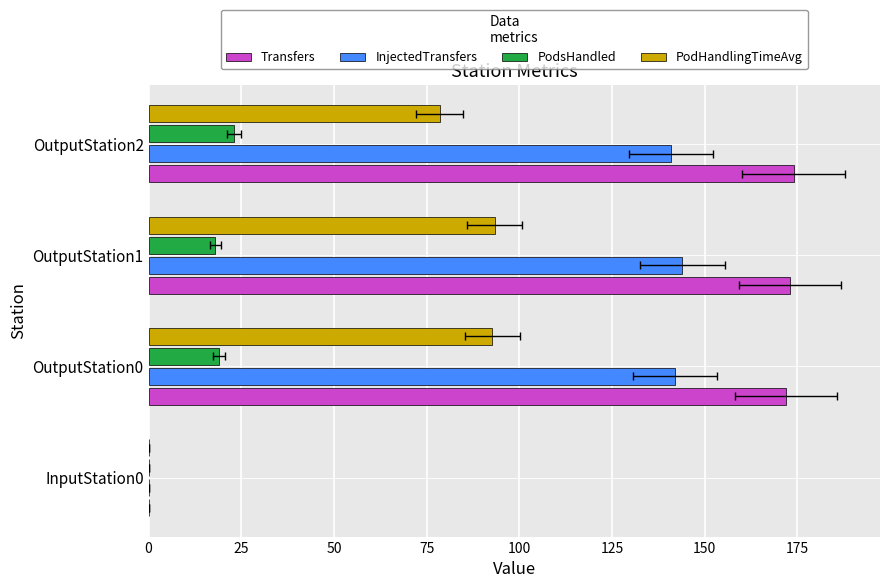

Does the chart contain stacked bars?

No